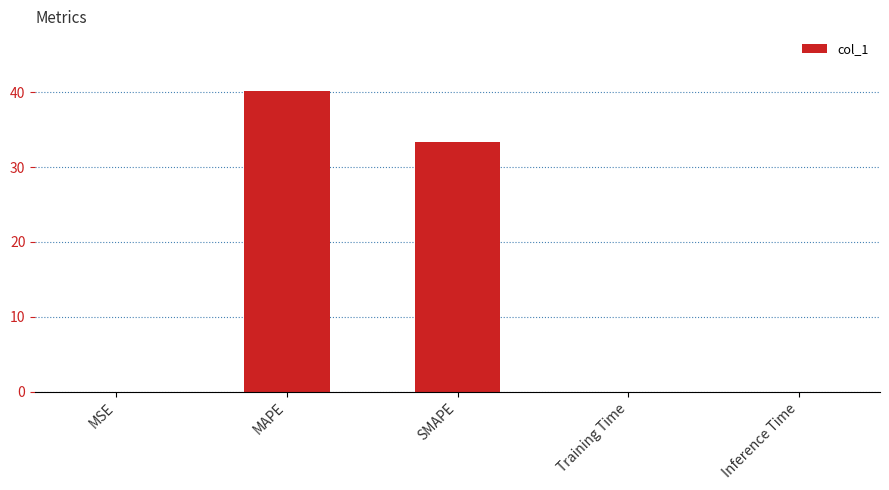

Is it true that the value at Inference Time is 0.0?

True